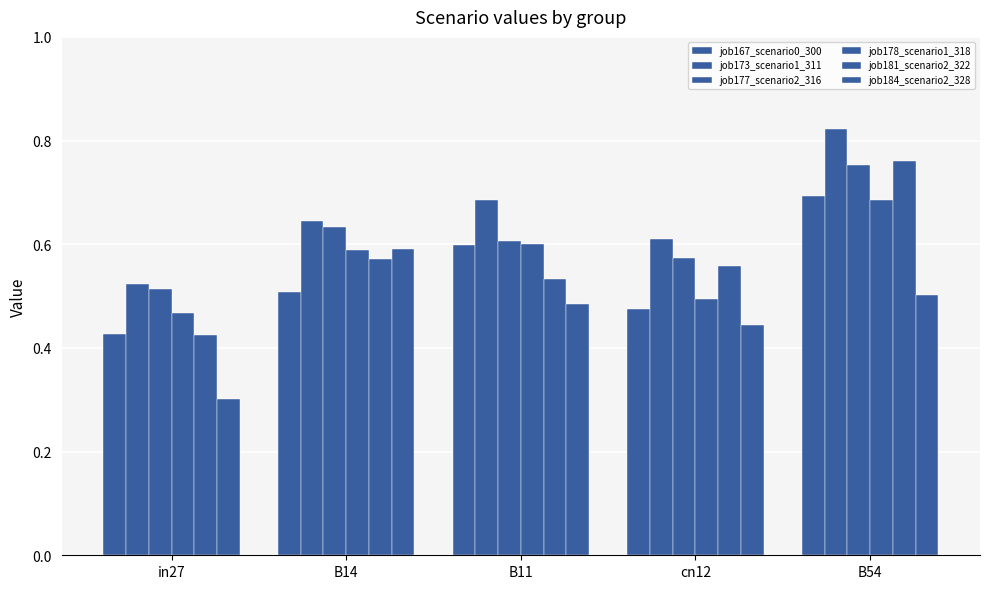

Is it true that job184_scenario2_328 equals 0.7 at cn12?

False